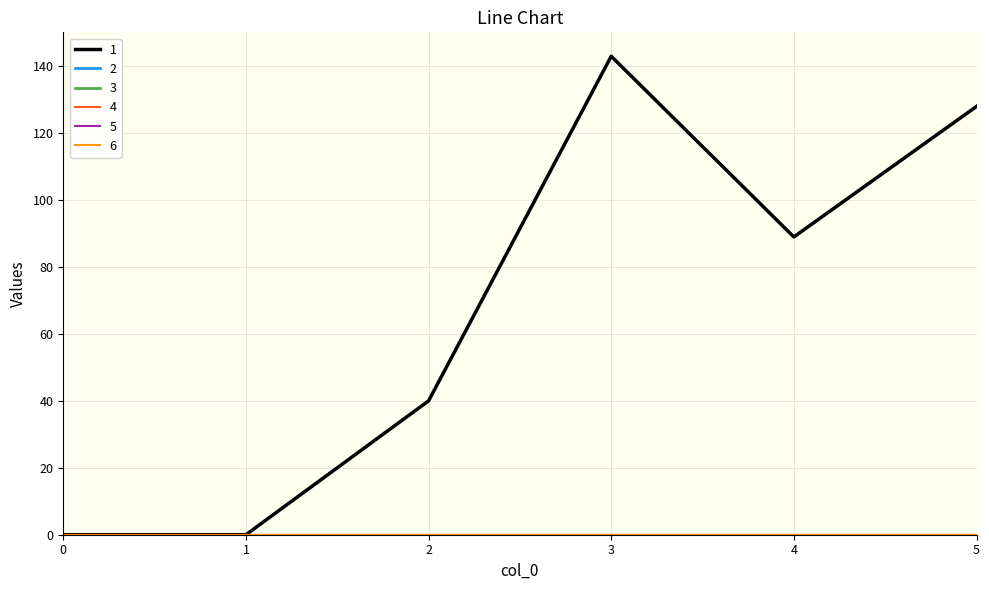

Does the chart have visible grid lines?

Yes